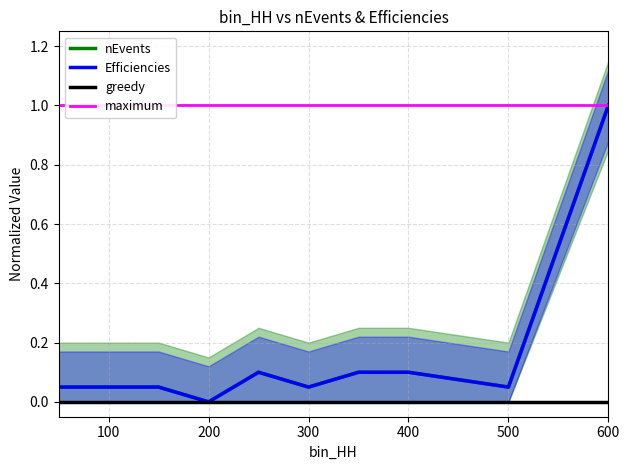

What is the sum of all Efficiencies values?

1.6